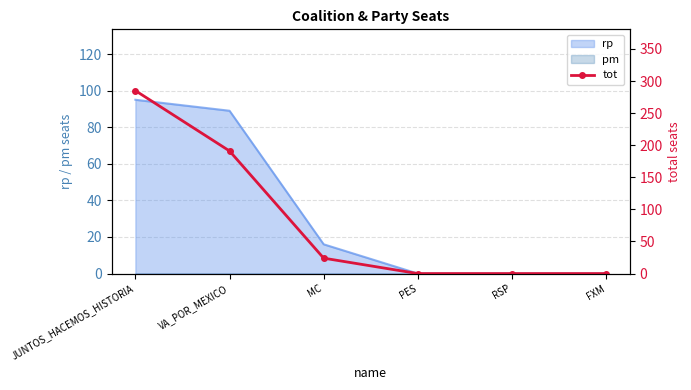

How many data points are above 24?

2